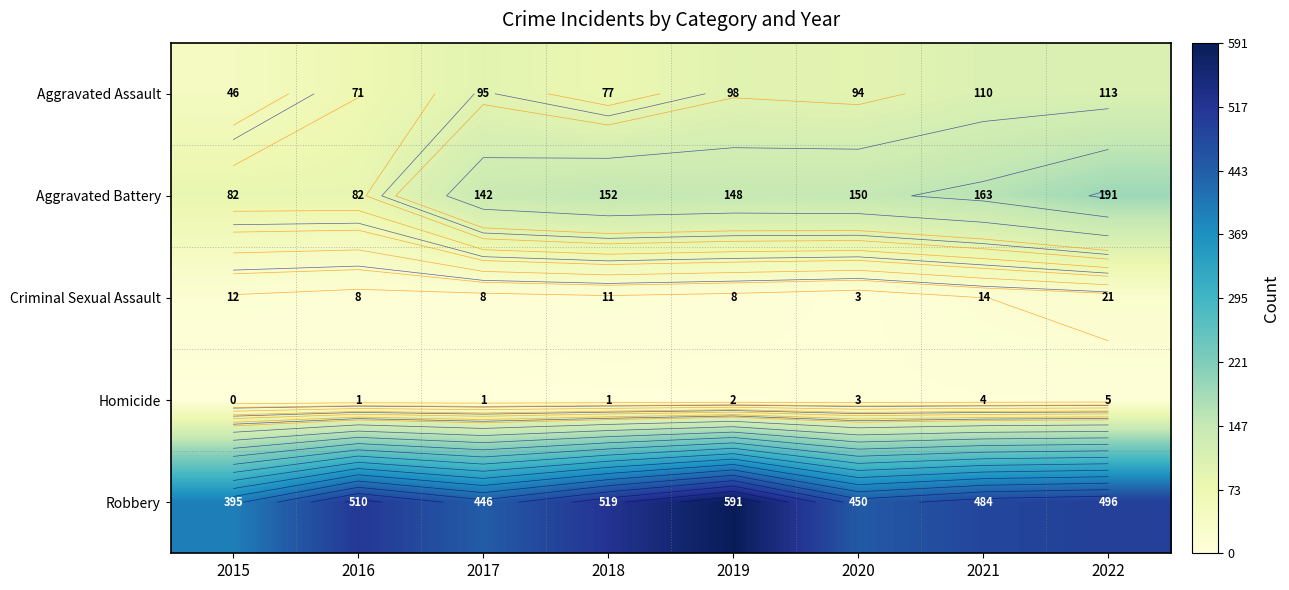

Where is Aggravated Assault nearest to the value 79?

2018